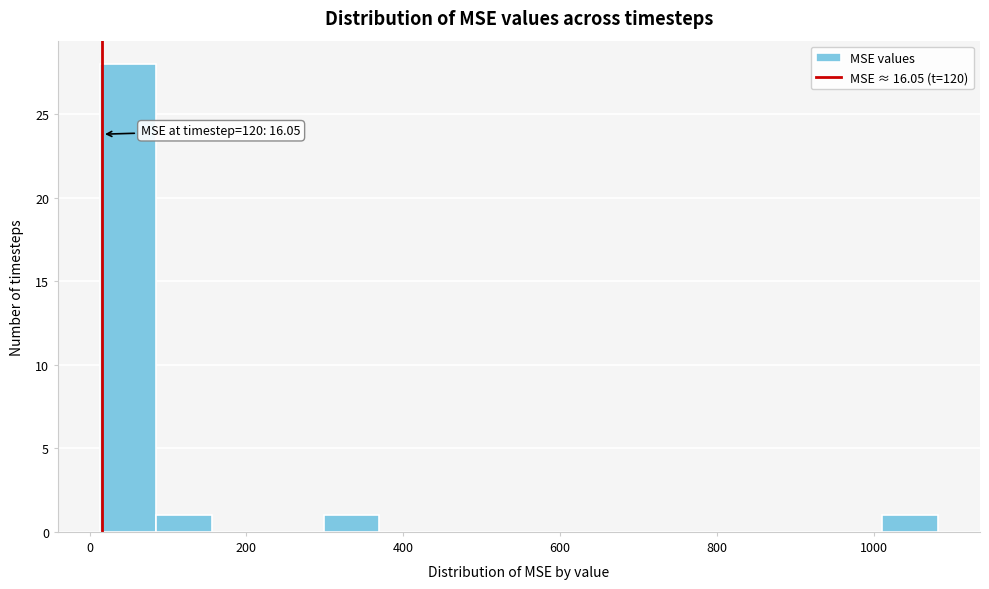

Read against the x-axis, roughly where is the centre of the tallest bar?

40